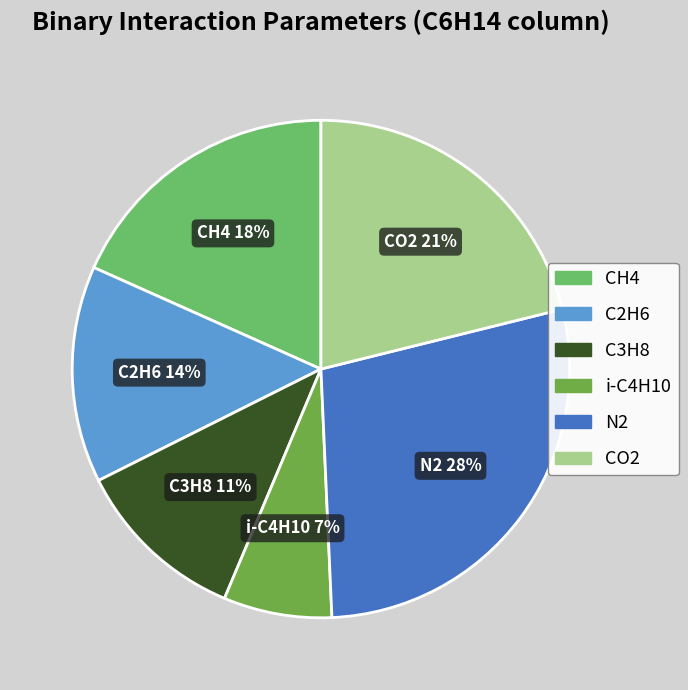

Count the number of slices in the pie.

6